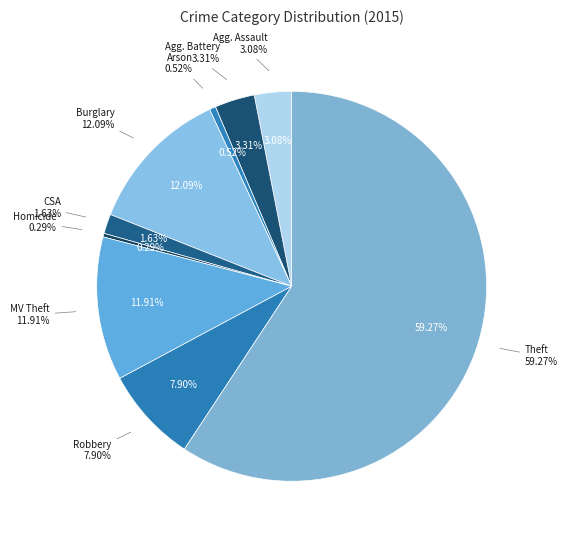

Approximately how many times larger is the value at Theft compared to Robbery?

7.5